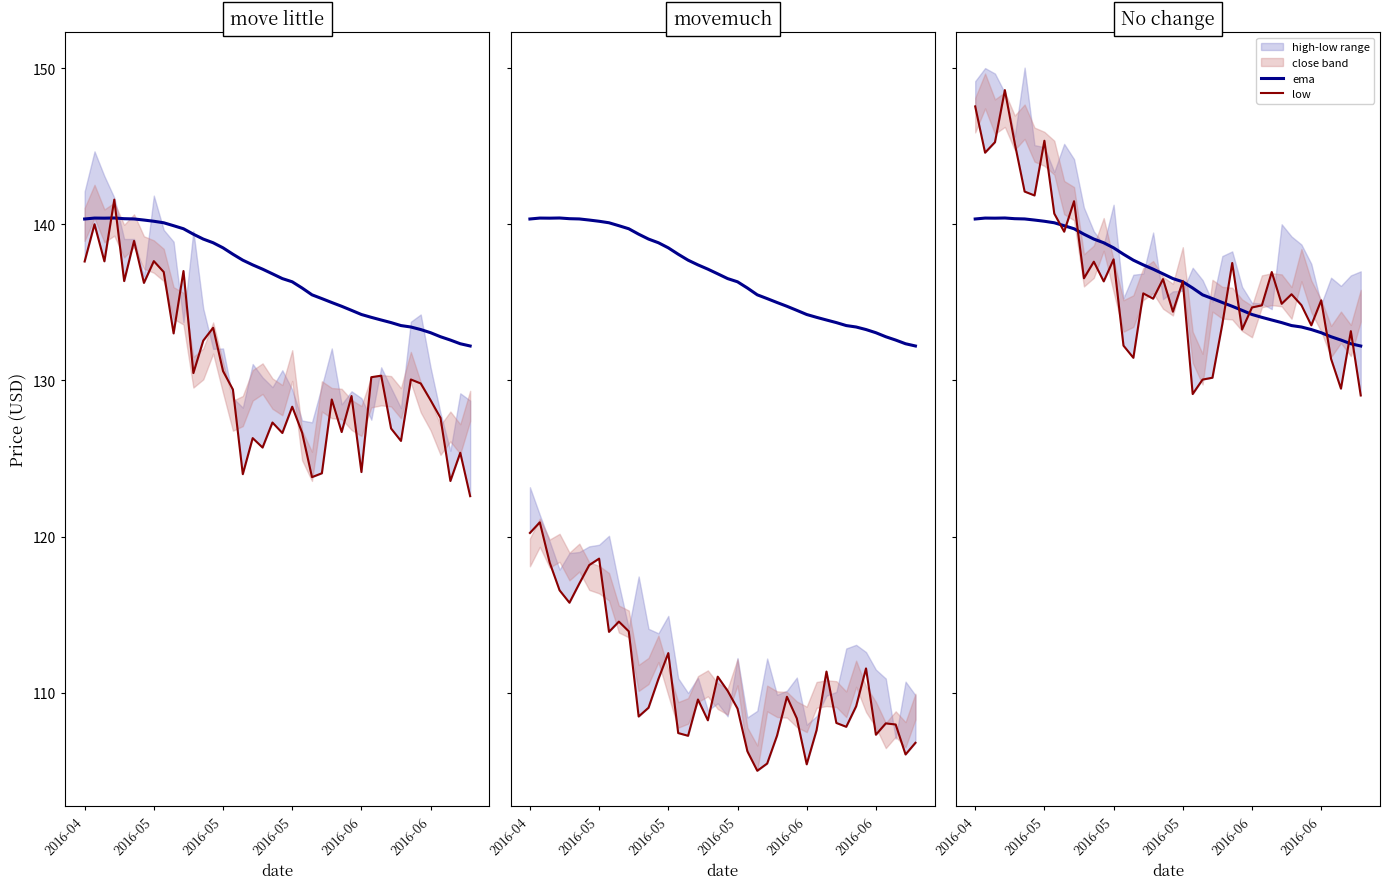

Rank the series by their maximum value, from highest to lowest.

low, ema